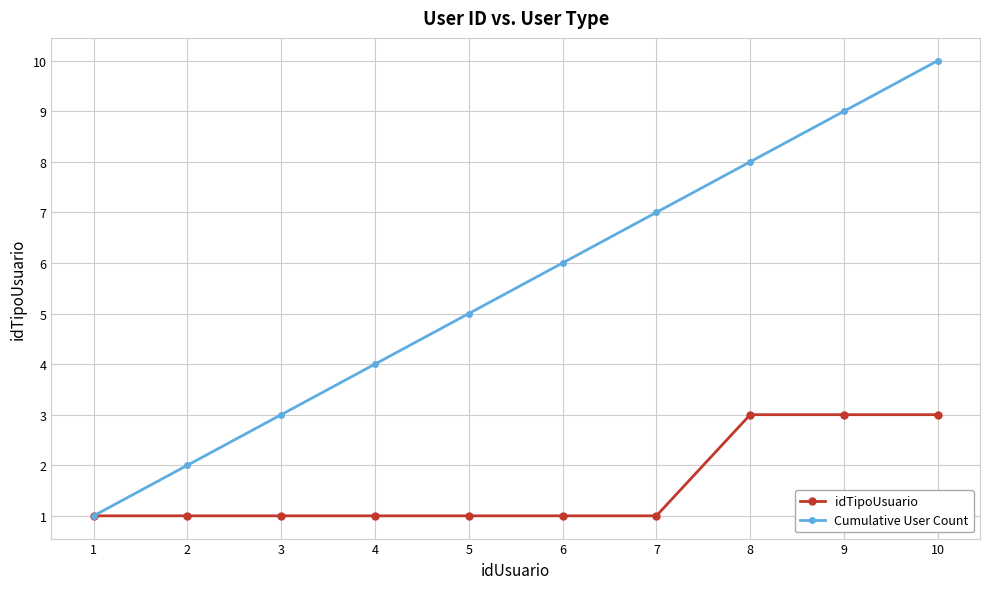

At which label does Cumulative User Count reach its peak?

10